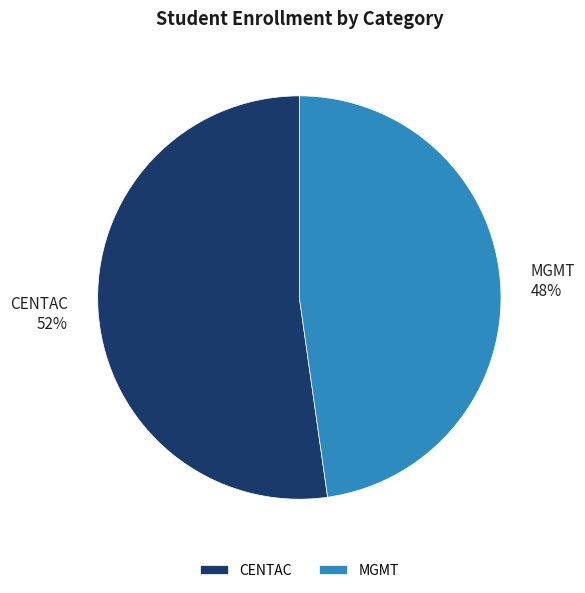

Is there a majority slice in this chart?

Yes